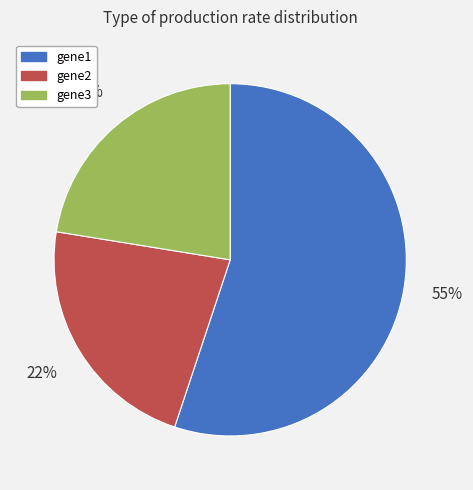

To the nearest percent, what is the average slice percentage?

33%